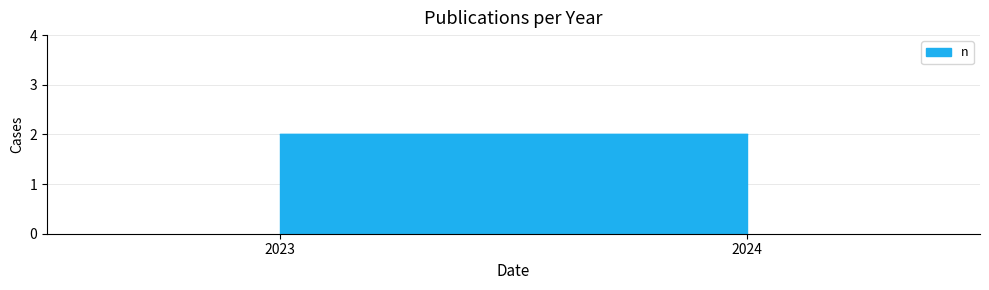

Does the chart have visible grid lines?

Yes